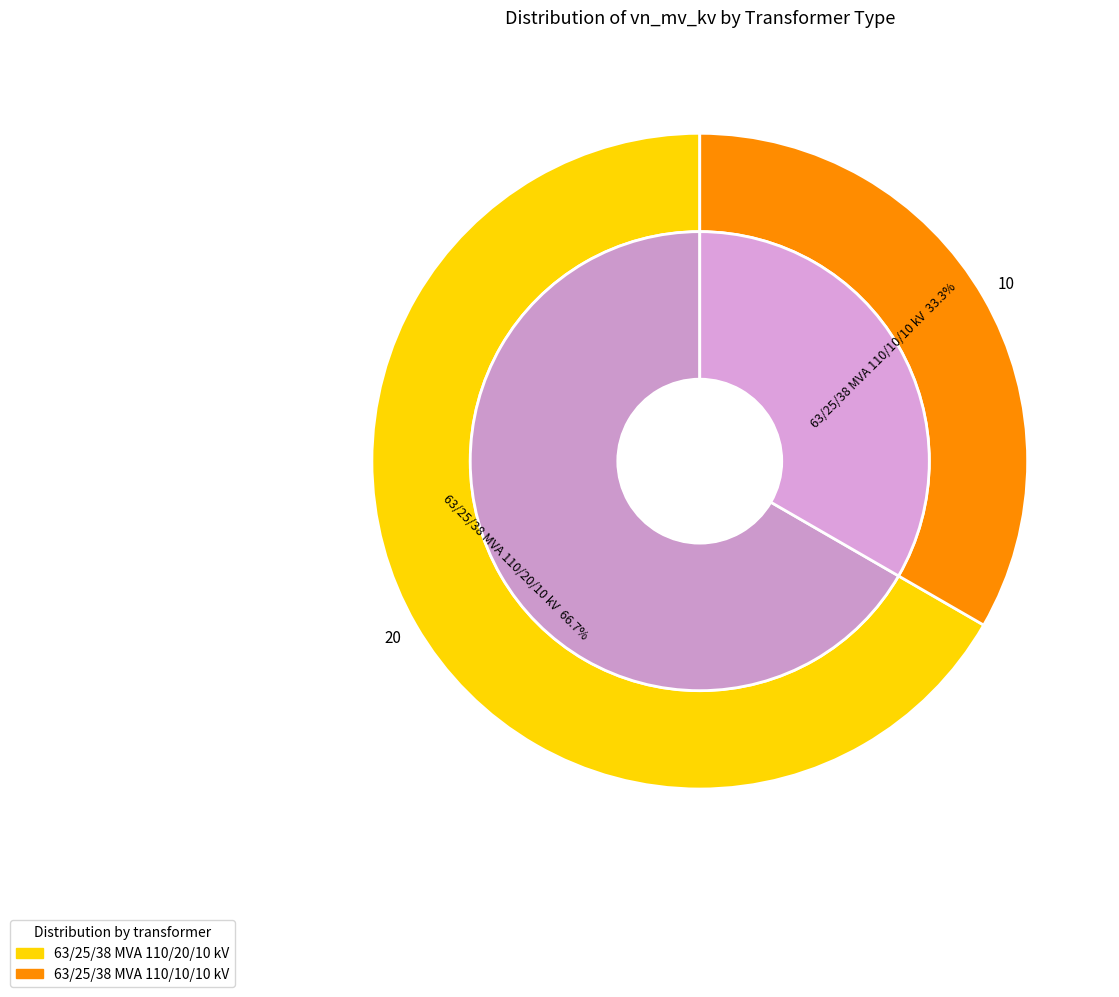

What is the largest slice in the pie chart?

63/25/38 MVA 110/20/10 kV